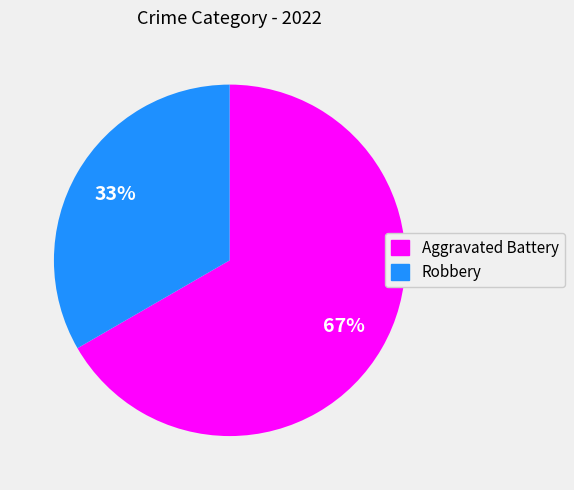

Does any single category account for the majority?

Yes